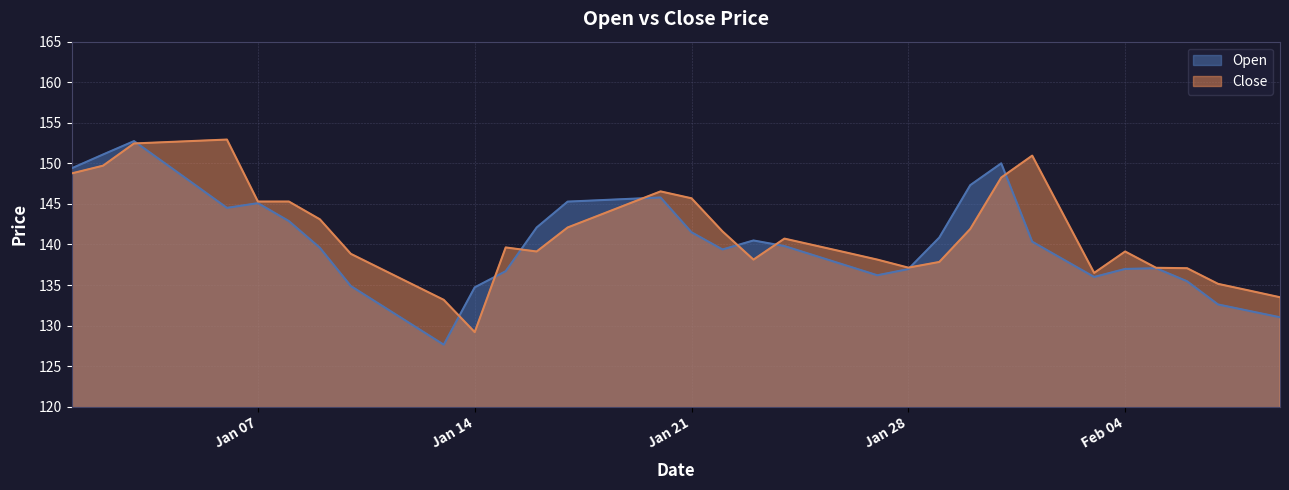

What value does the Open series have at 2025-01-23?

140.5